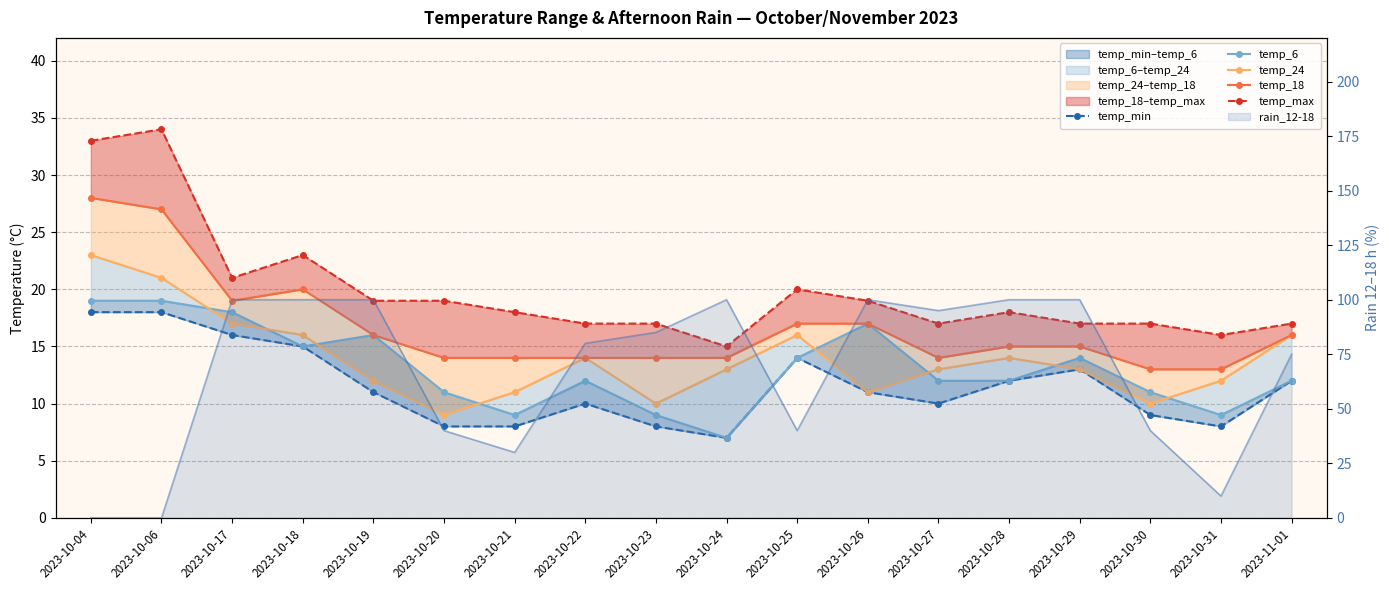

True or false: temp_24 and temp_18 cross at least once.

False